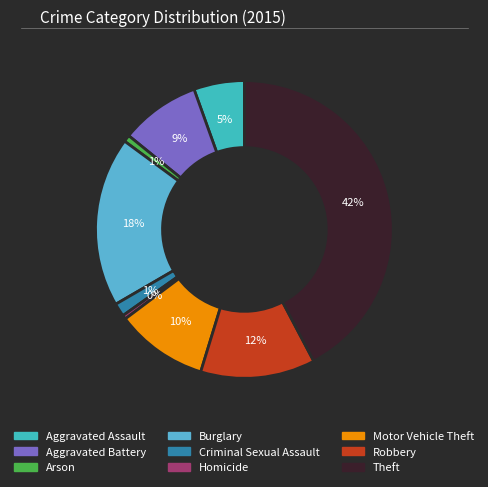

How many slices are in this pie chart?

9